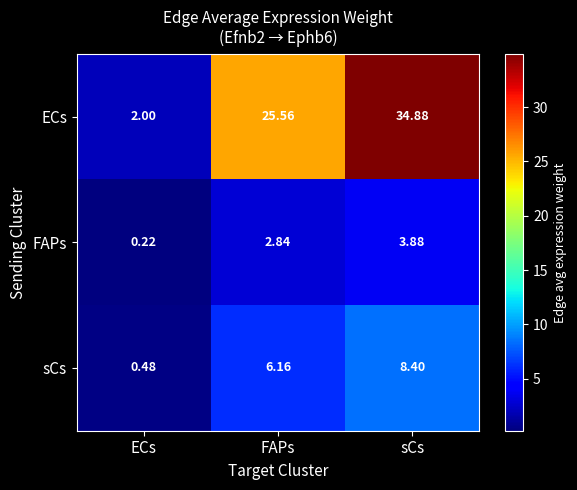

Which series has the largest total across all categories?

ECs